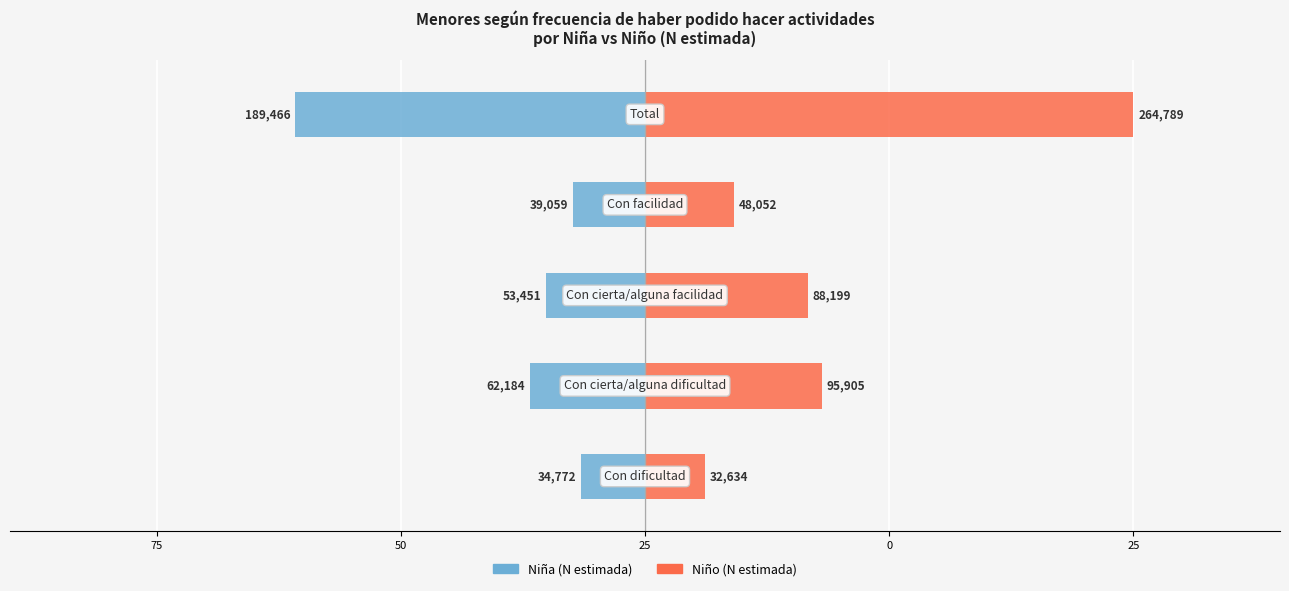

The Niña (N estimada) series shows -5.4 at 100. True or false?

False